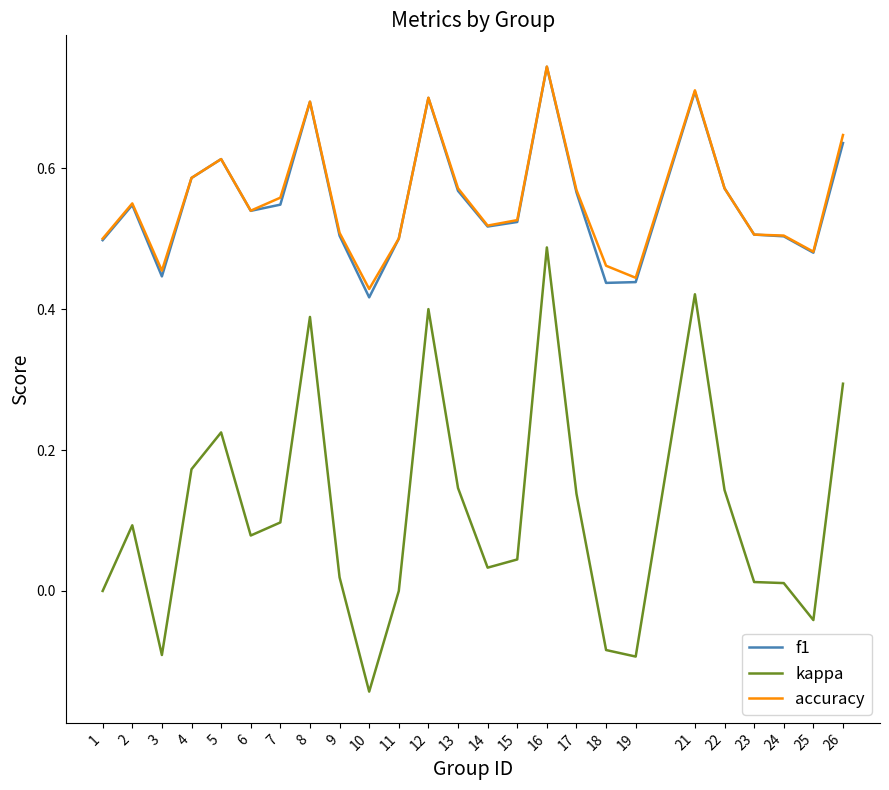

Is it true that accuracy equals 0.5 at 9?

True